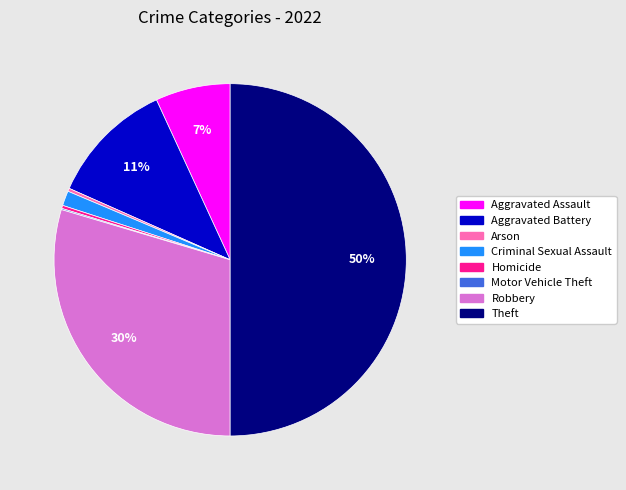

Combined, do Criminal Sexual Assault and Aggravated Assault account for over 50%?

No